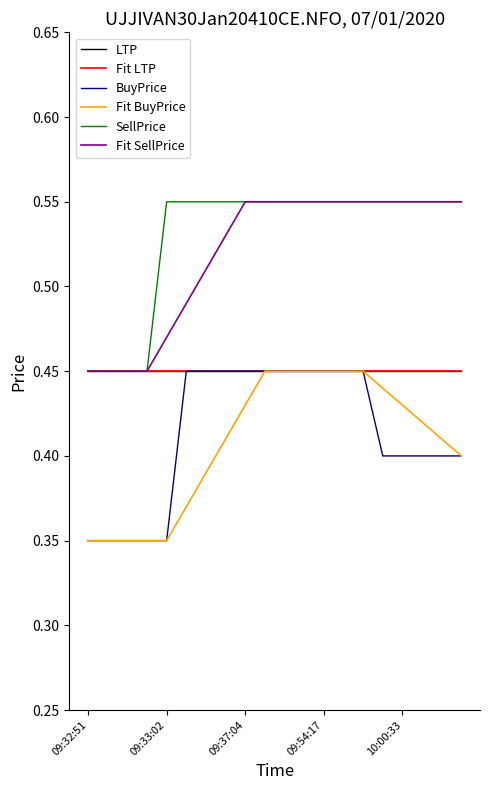

Is this an area chart (filled region under the line)?

No